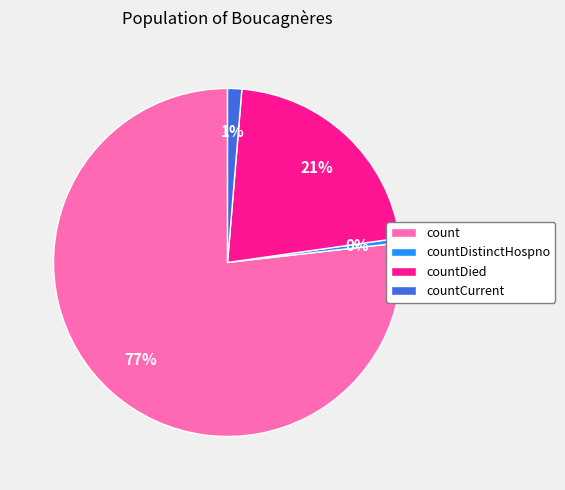

Is there any slice that represents more than half of the pie?

Yes